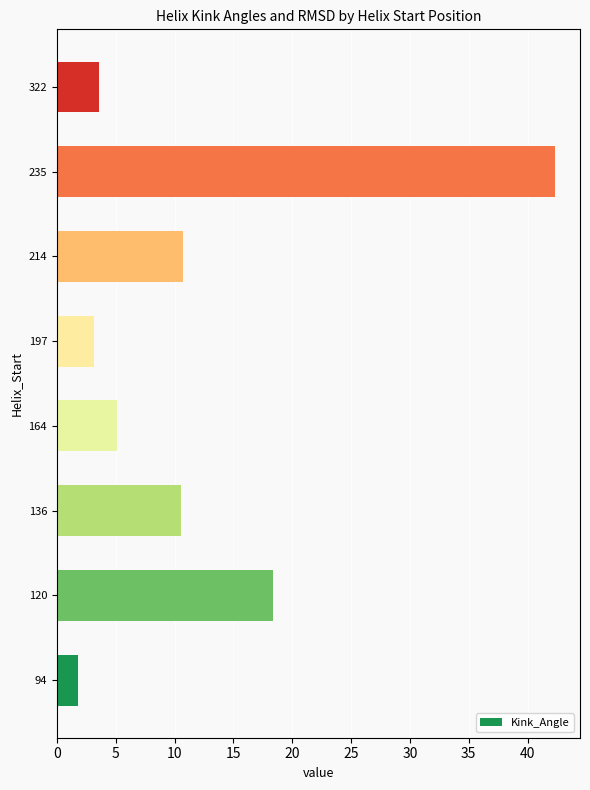

What is the sum of the values at 136 and 235?

52.9